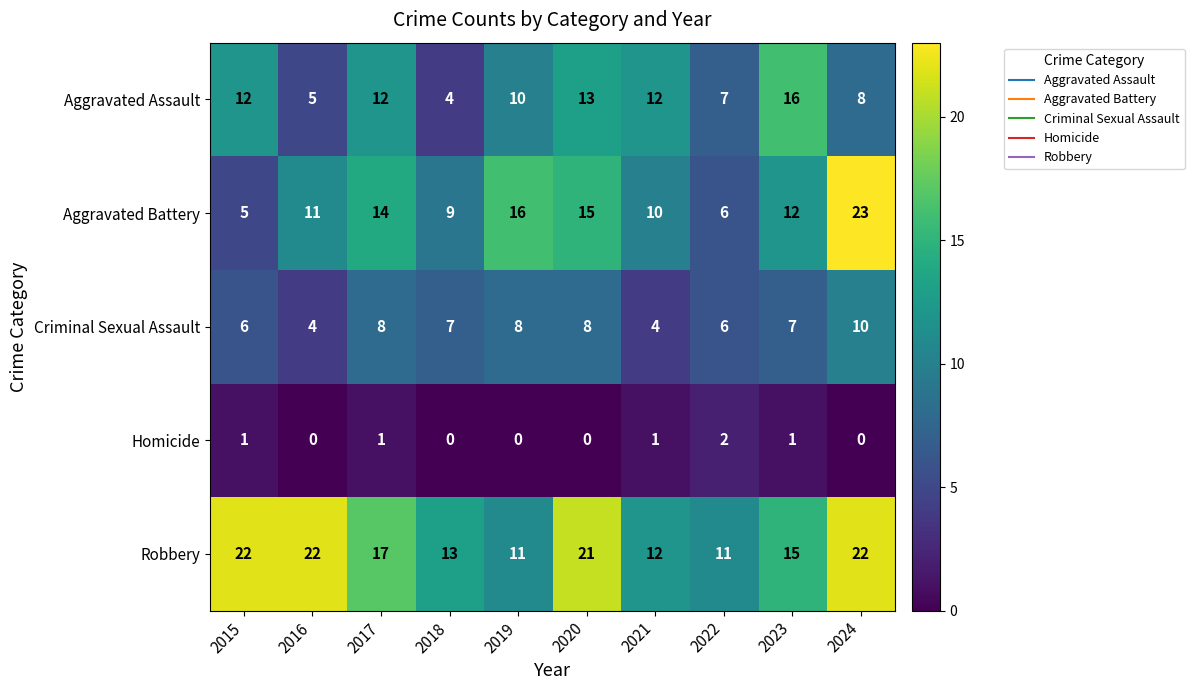

True or false: Aggravated Battery has a value of 5 at 2015.

True